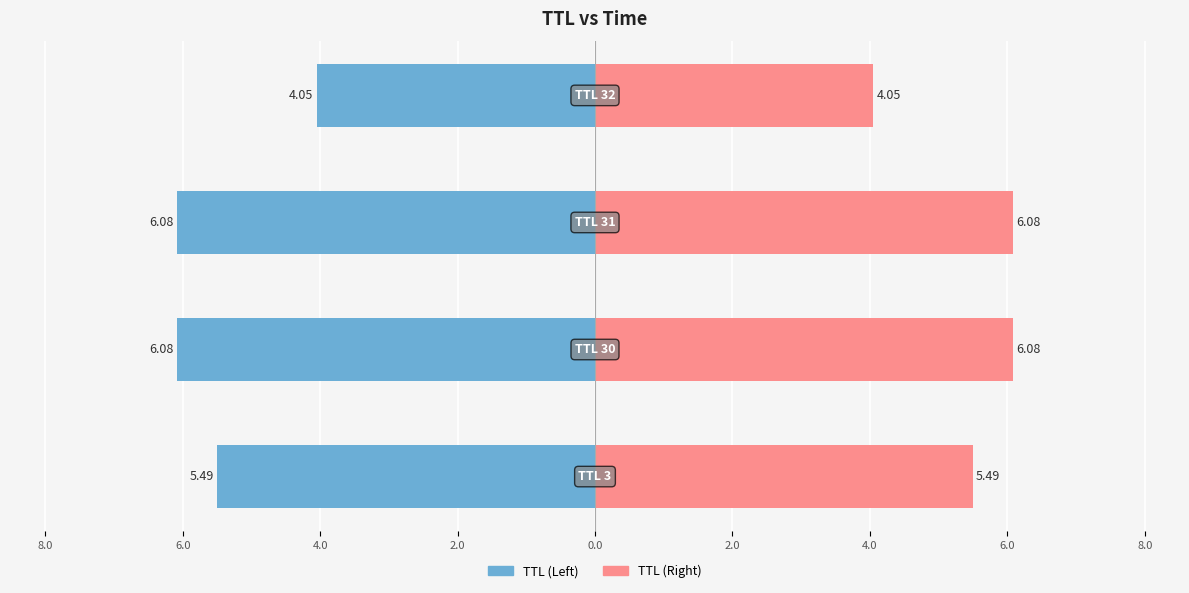

Is the value of TTL Right at 10.0 greater than the value of TTL Left at 4.0?

Yes